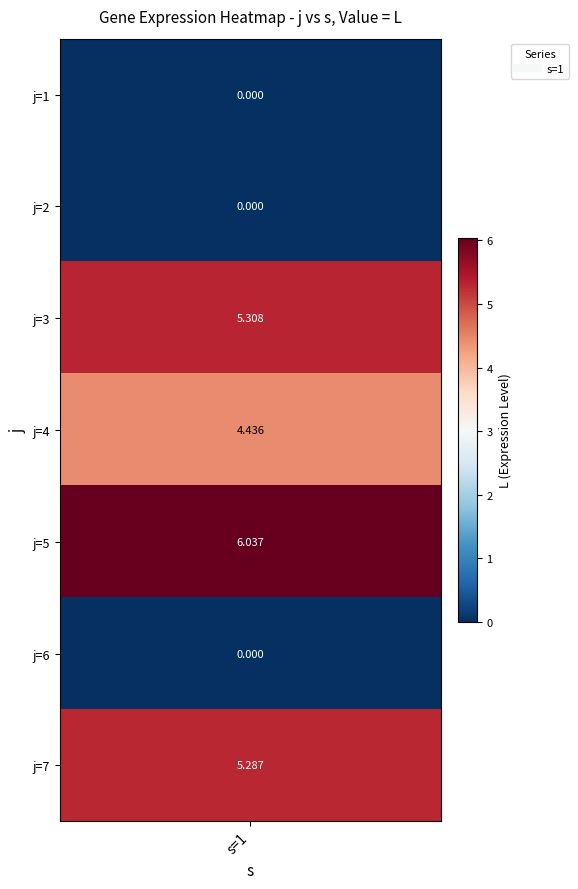

The value at 6 is 3.4. True or false?

False